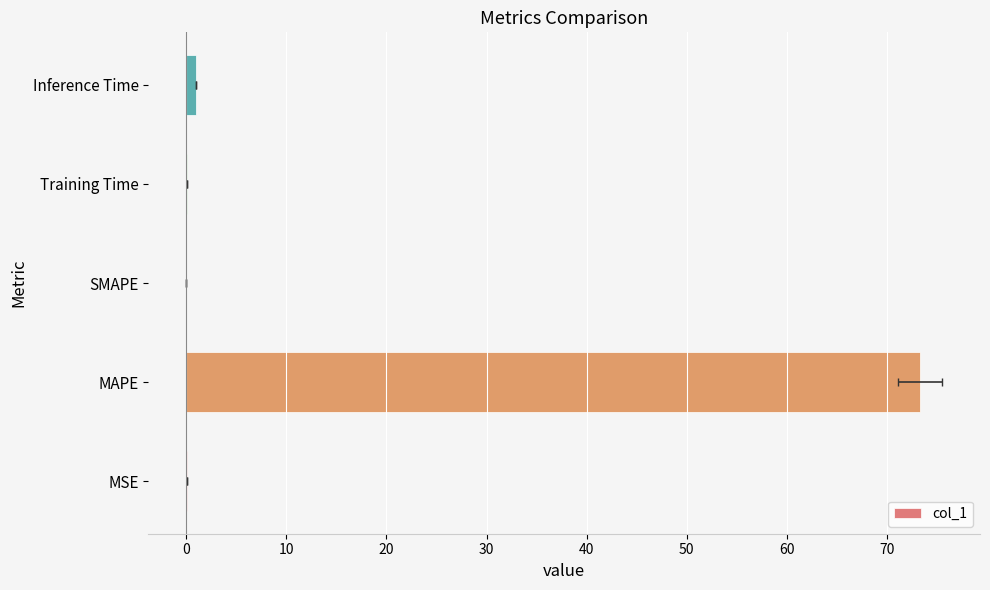

Are the bars horizontal?

Yes